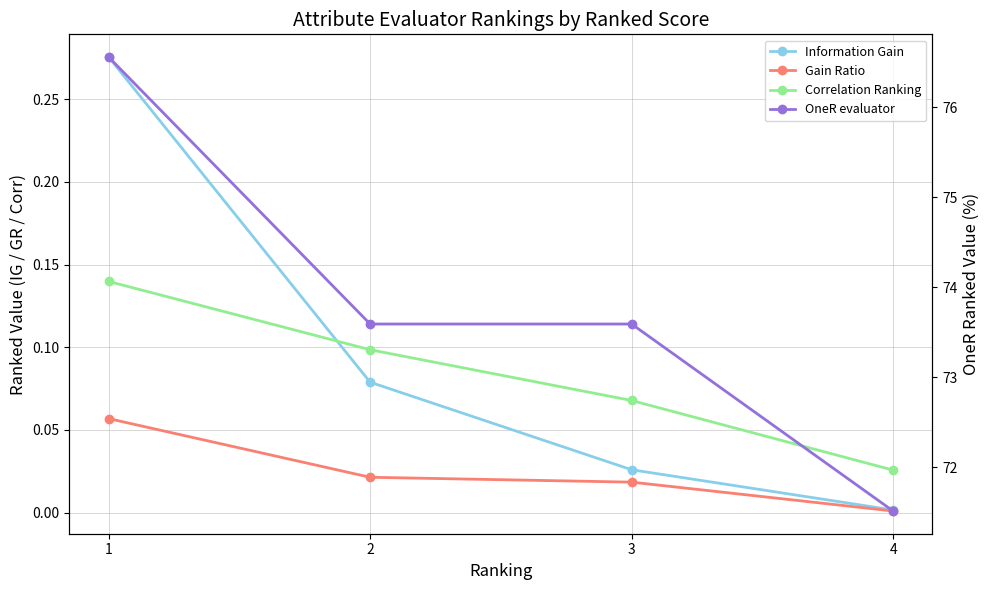

What is the maximum value shown in the chart?

76.6